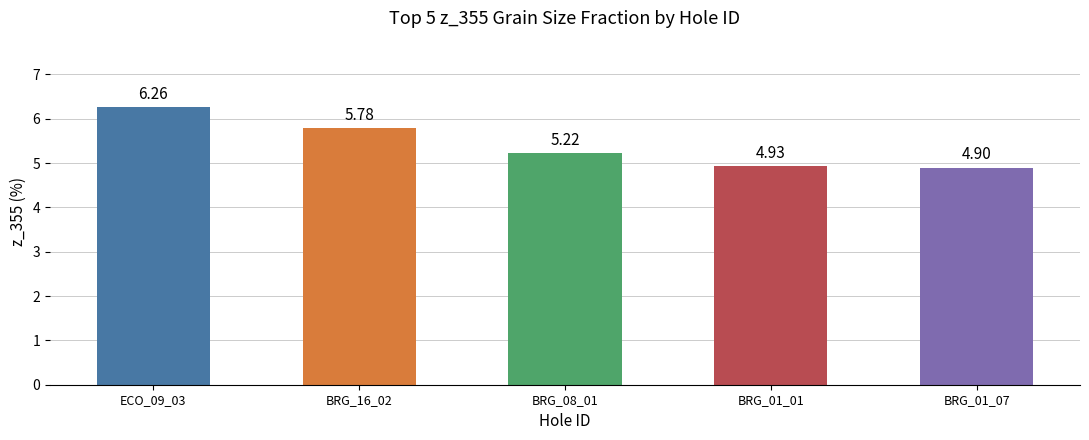

What is the value of the 4th bar from the left?

4.9